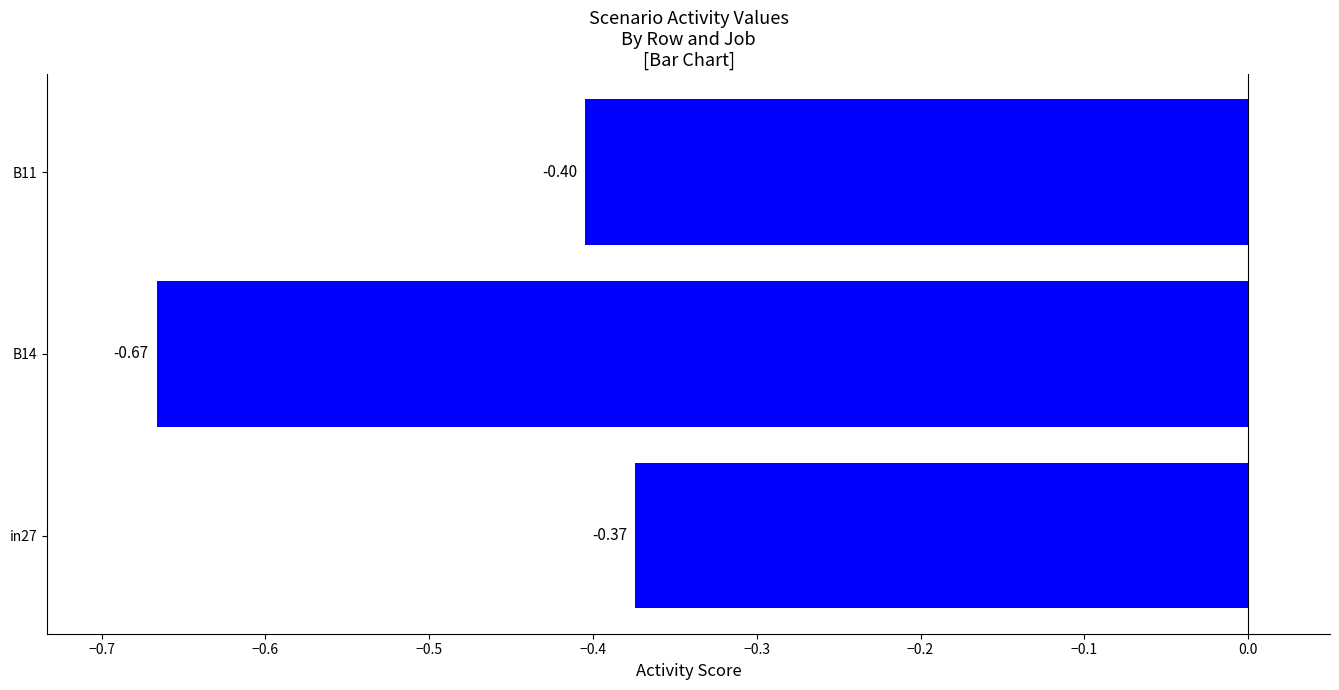

What is the sum of all values?

-1.4